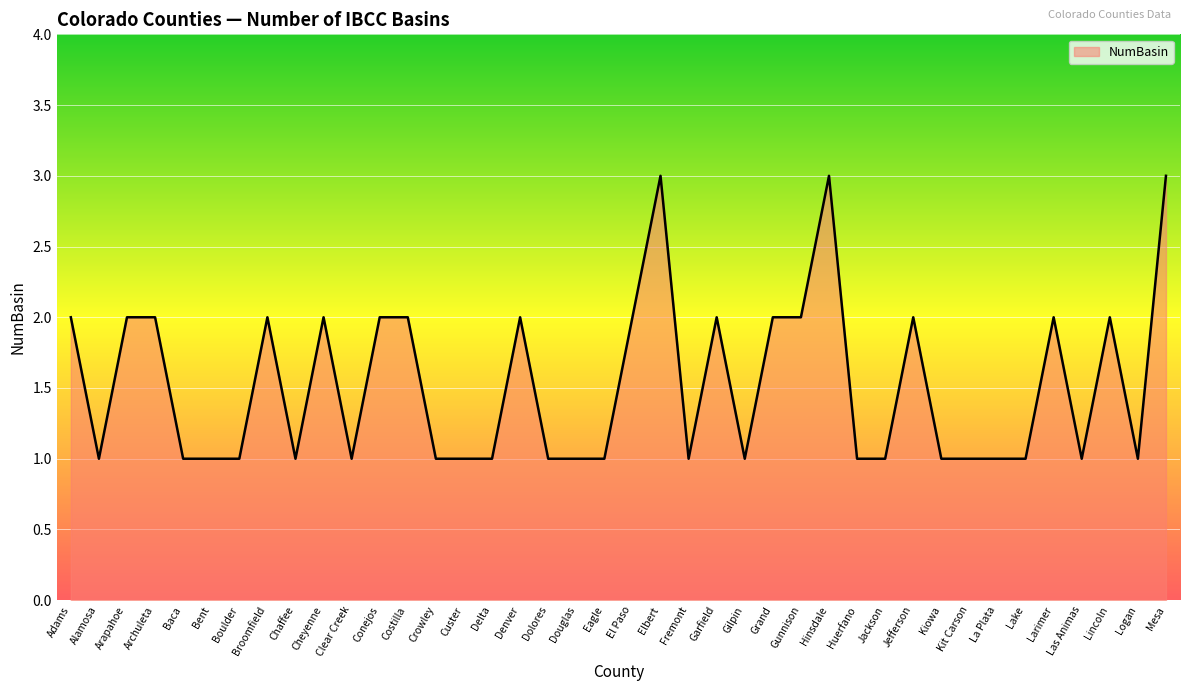

What is the sum of all values?

61